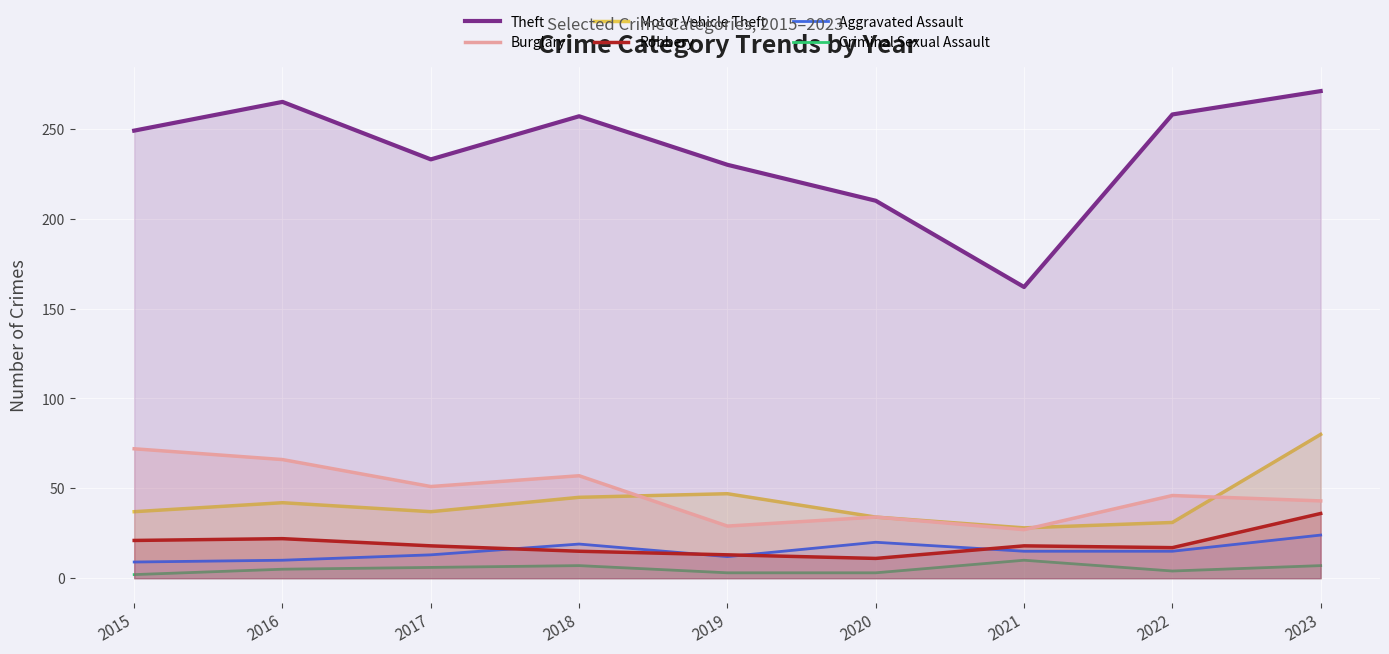

What is the difference between the highest and lowest values at 2019?

227